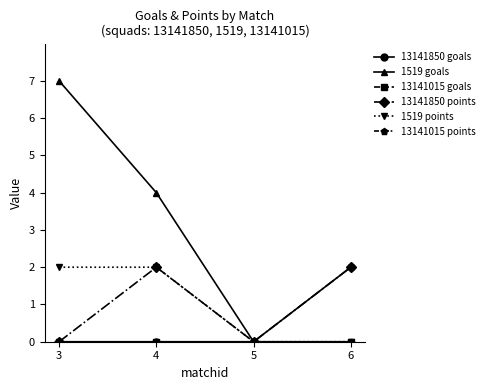

Is this an area chart (filled region under the line)?

No